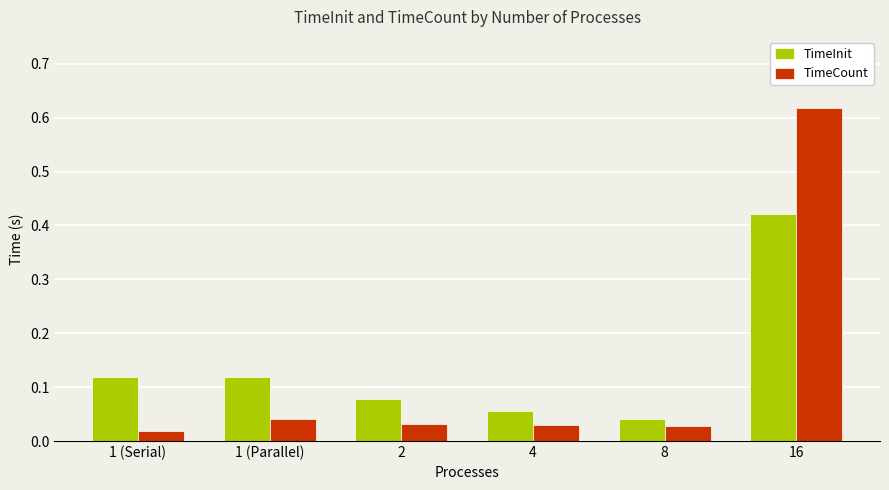

List the series in order of their peak value, lowest first.

TimeInit, TimeCount